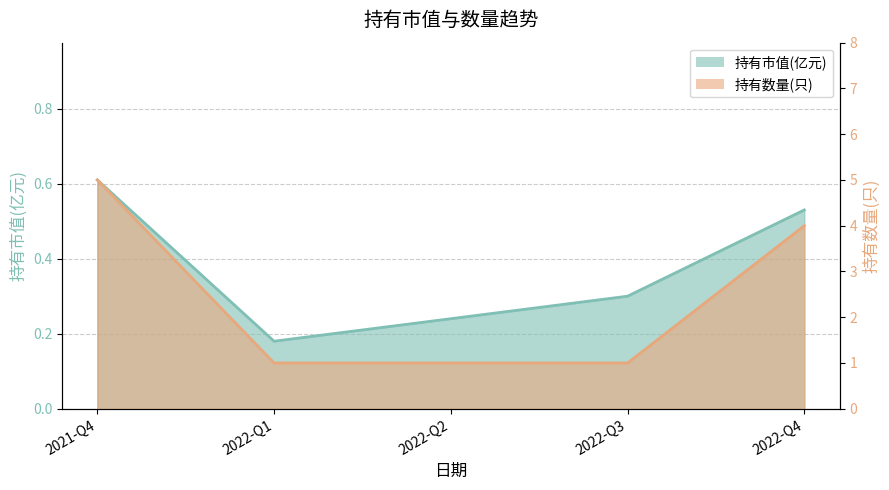

What is the approximate value of 持有数量(只) at 2022-Q2?

1.0